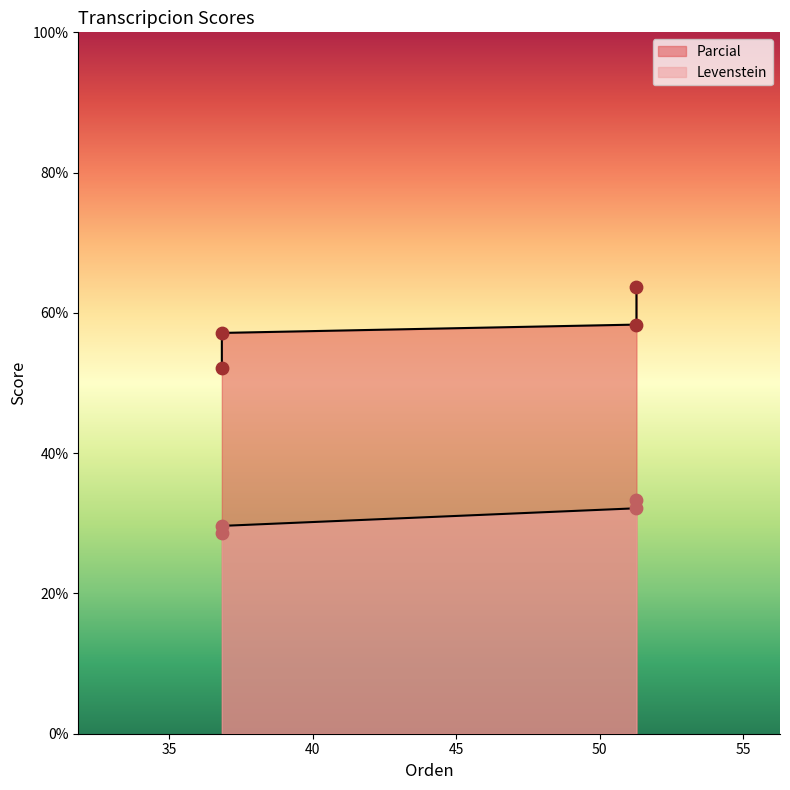

Which series has the largest total across all categories?

Parcial